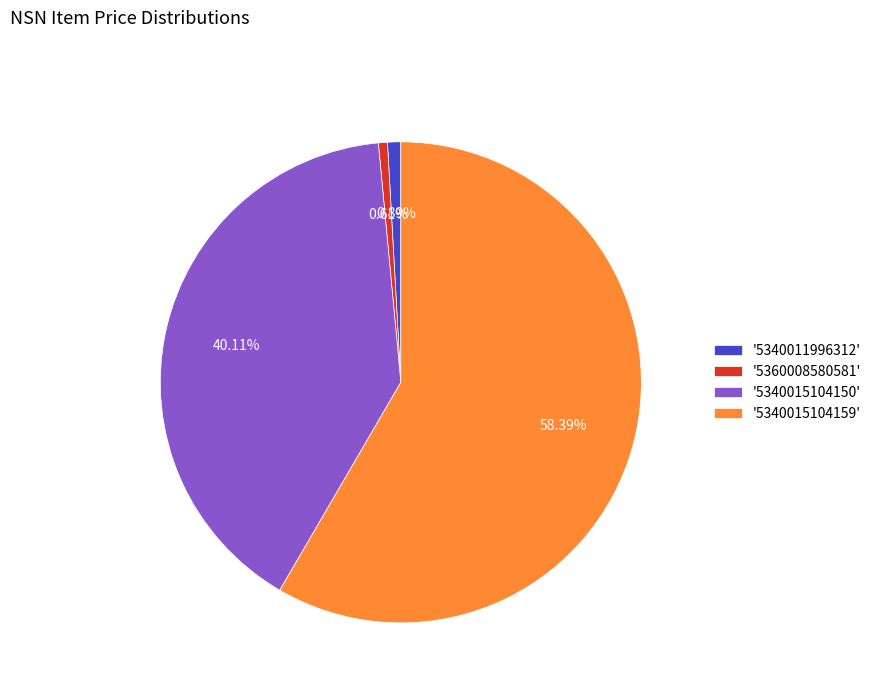

Does '5340015104150' represent more than half of the total?

No